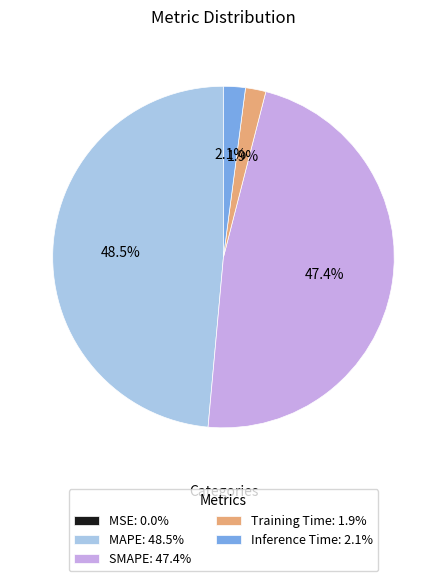

Is SMAPE: 47.4% the majority of the pie?

No